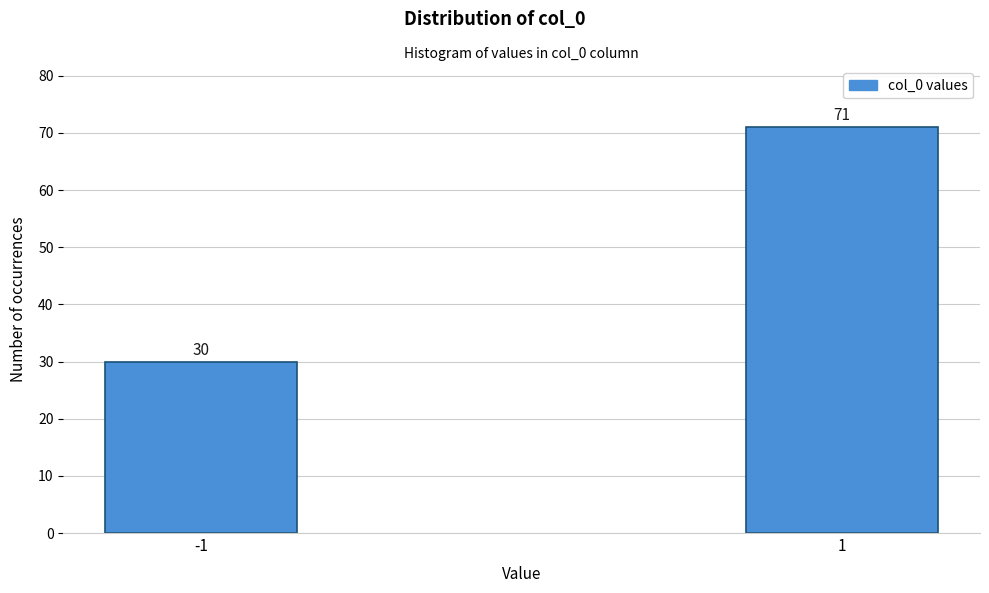

Reading left to right, extract all data points from this chart.

-1=30	1=71